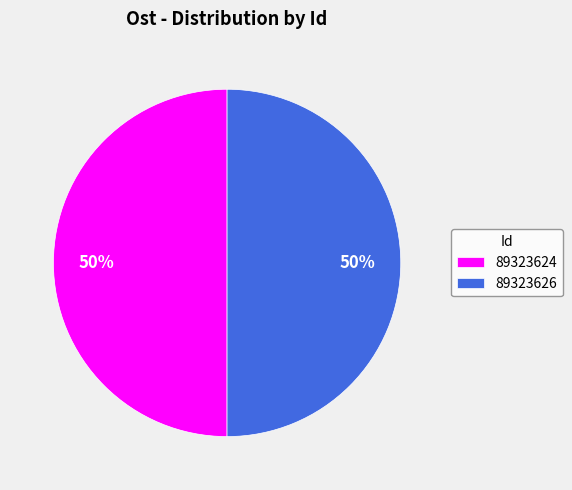

What percentage is the 89323626 slice, to the nearest percent?

50%